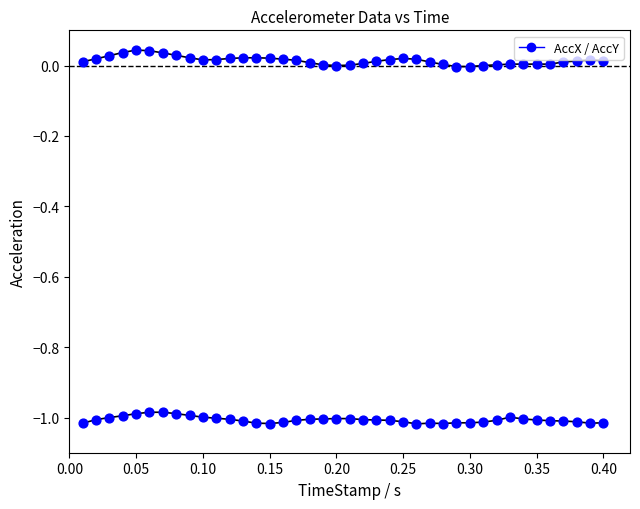

How many data points are displayed?

80